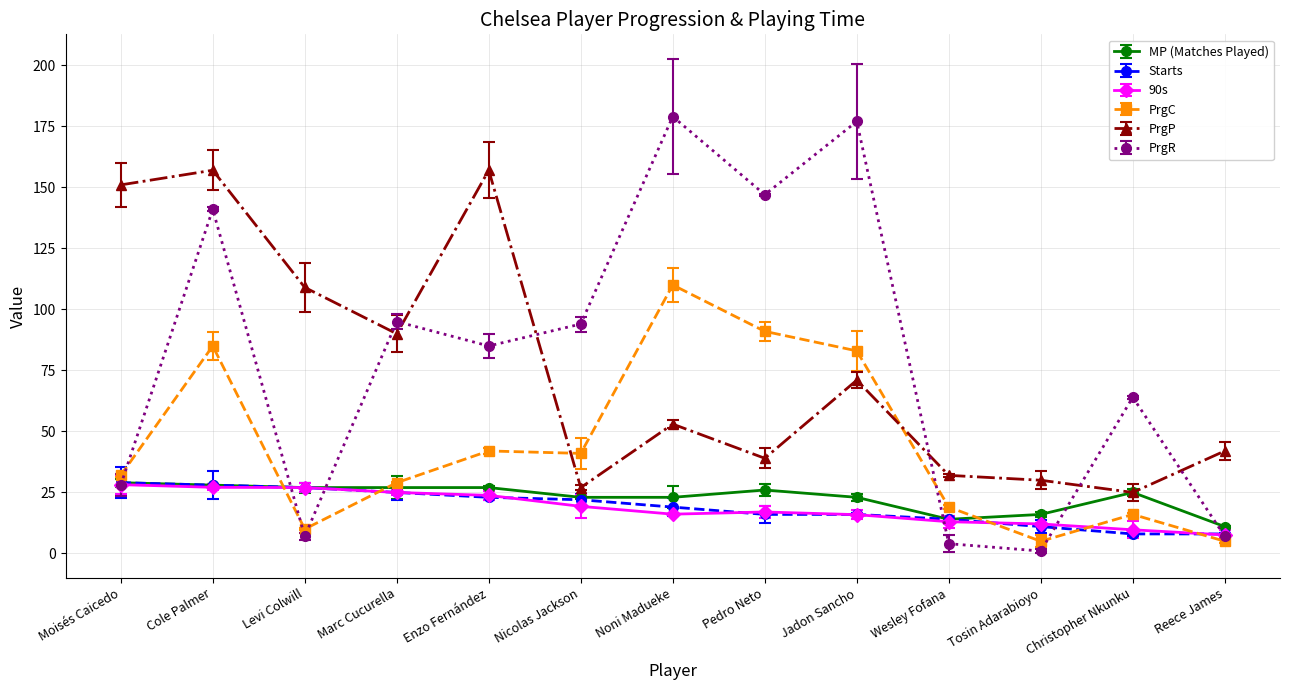

The value of Starts at Enzo Fernández is 23.0. True or false?

True